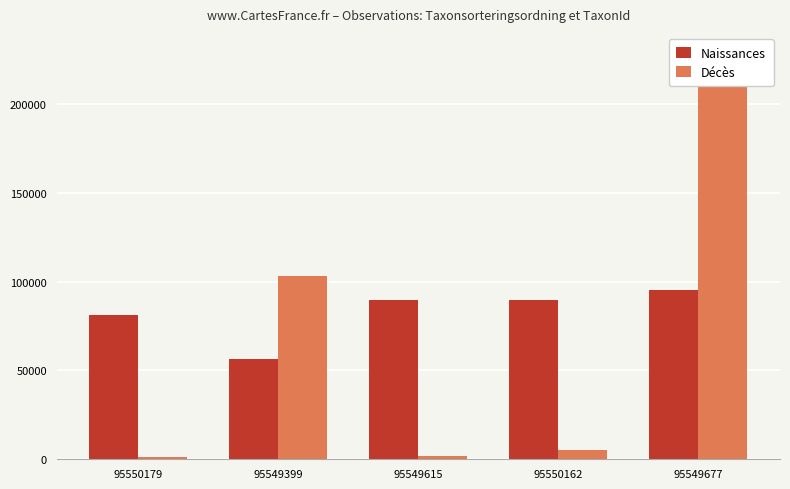

What are all the series names shown in the legend?

Naissances, Décès